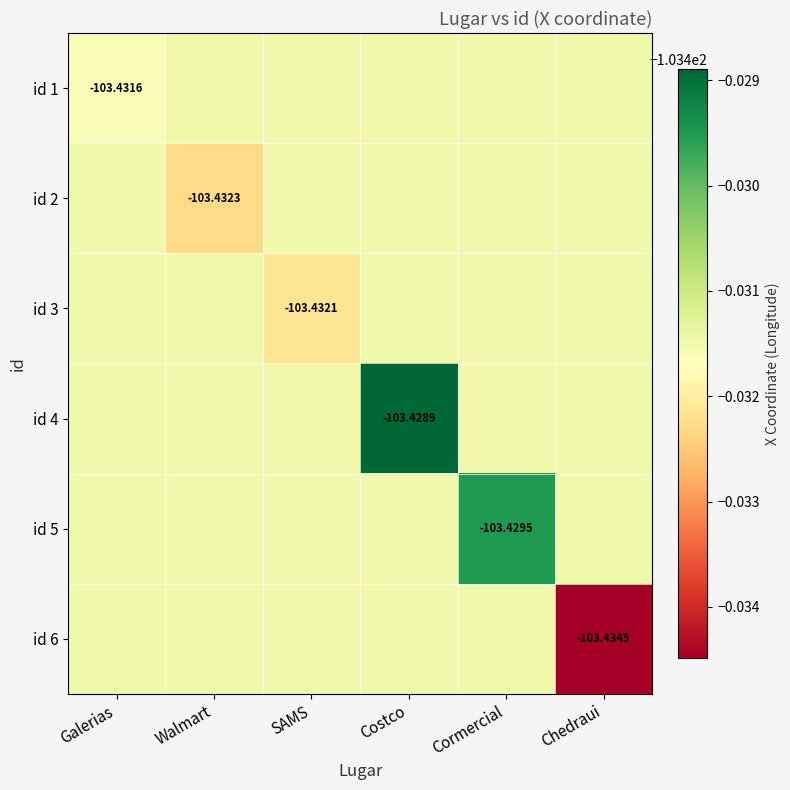

Which series has the widest spread of values?

id 6